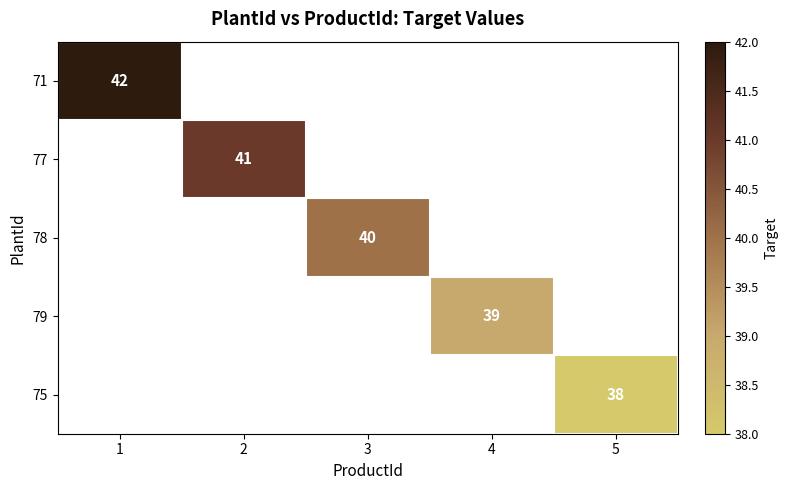

The value of 78 at 3 is 40. True or false?

True